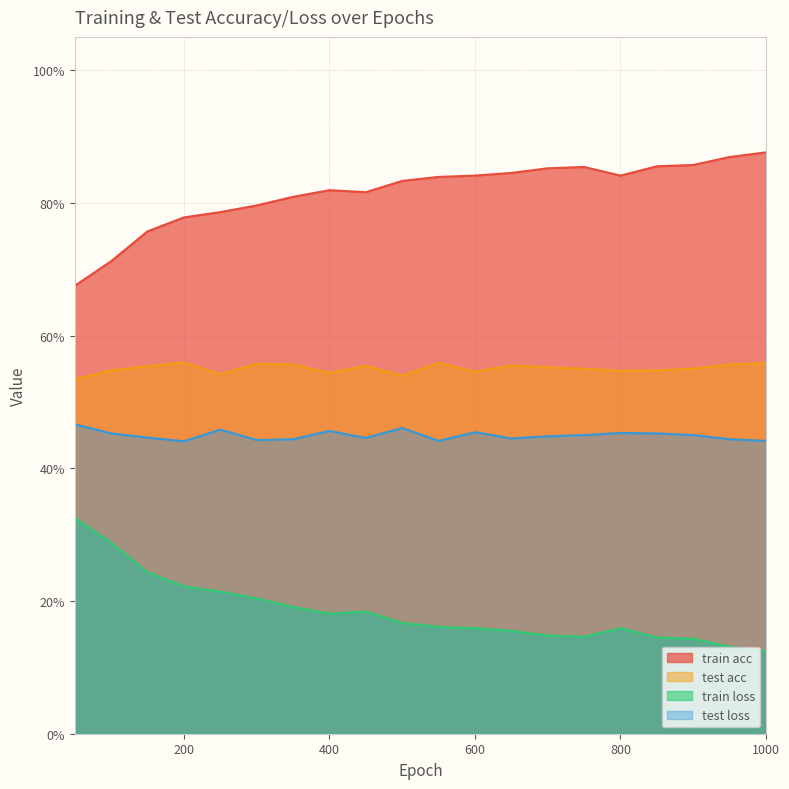

What is the value of the train acc point at the 11th from the left?

0.8